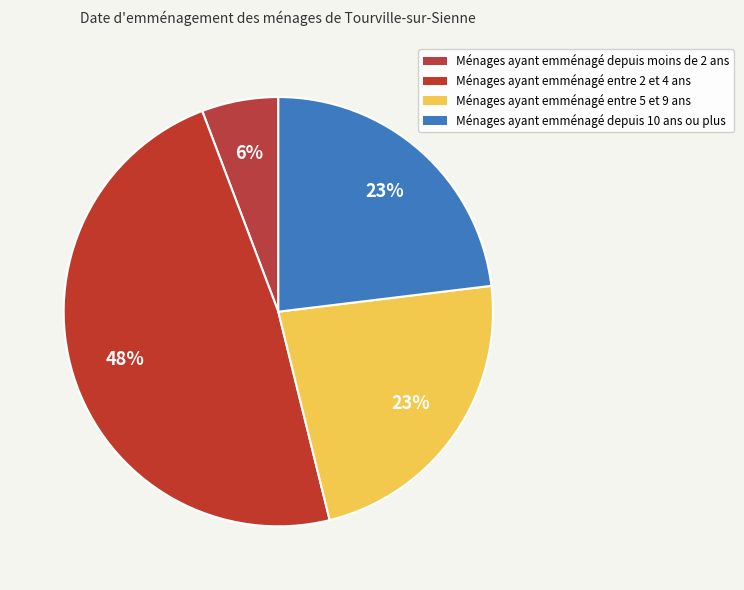

How many slices are in this pie chart?

4